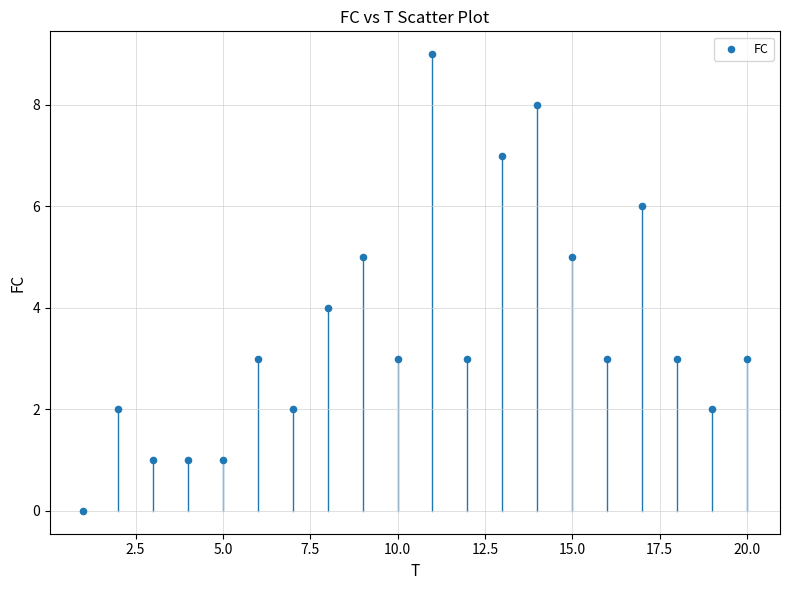

What is the range of X values (max minus min)?

19